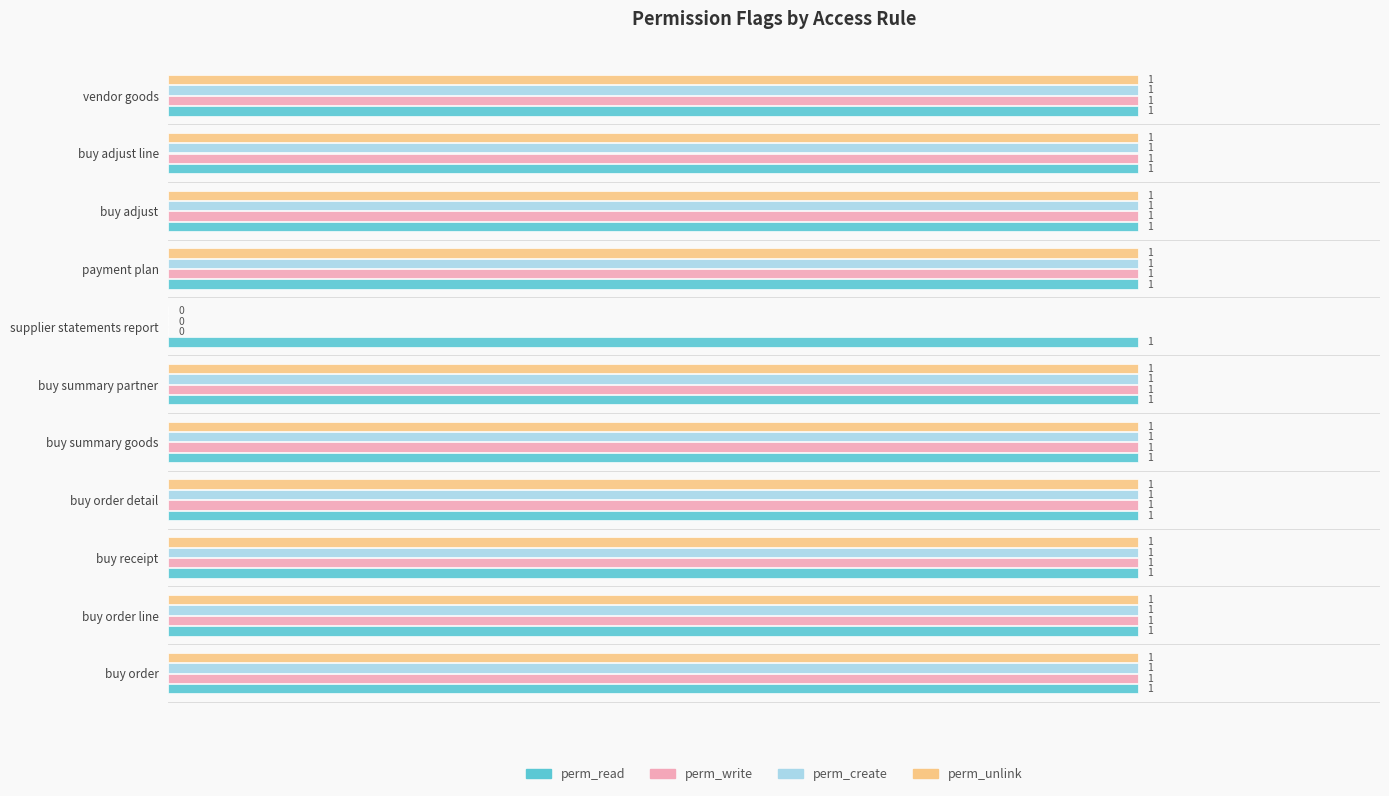

What is the sum of all perm_write values?

10